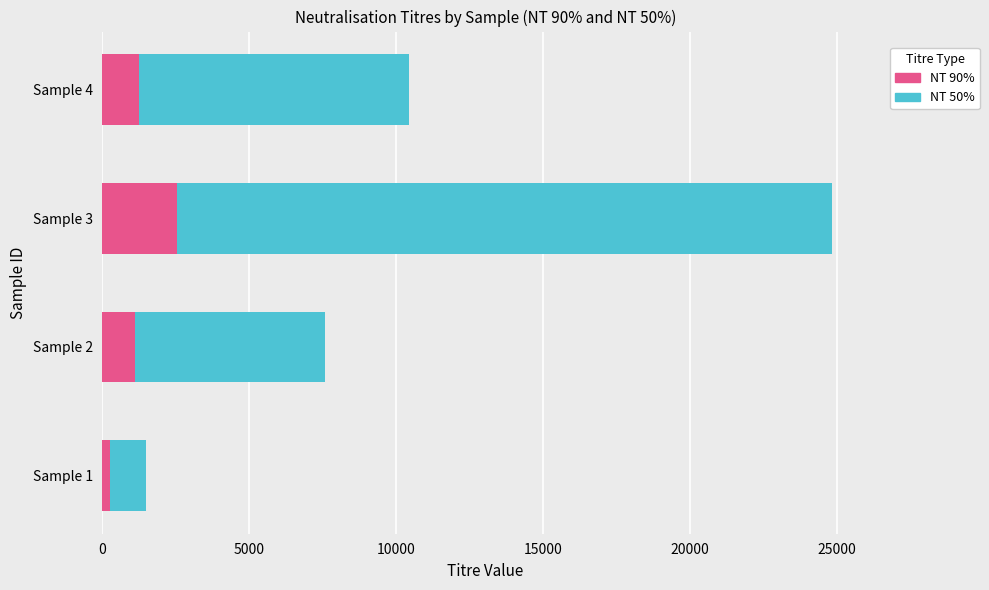

At which category is the sum across all series the highest?

Sample 3